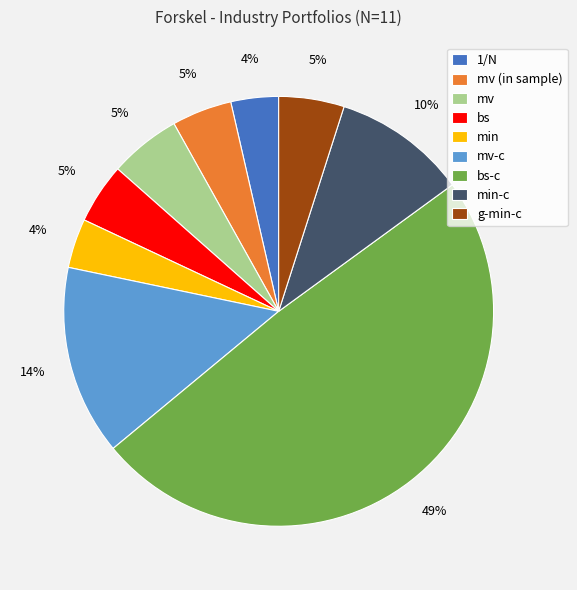

Is the sum of mv-c and min-c greater than half?

No